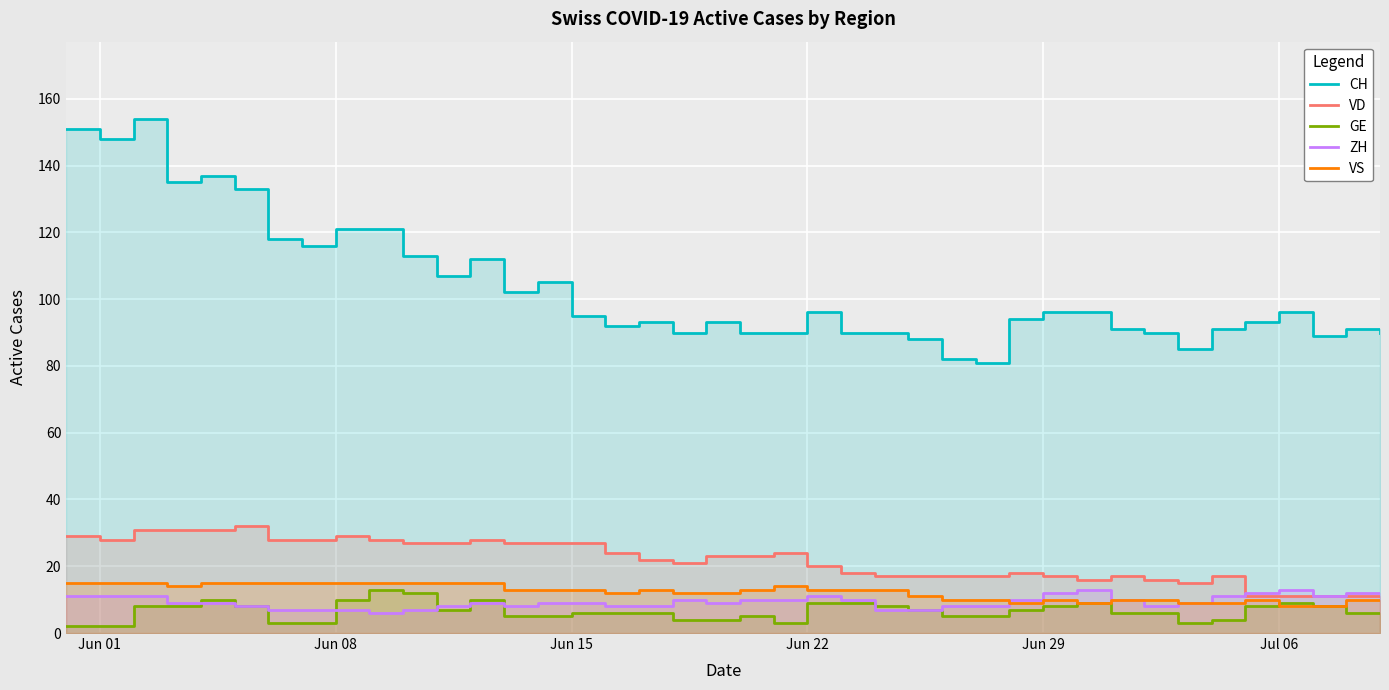

Reading left to right, list all the values displayed in this chart.

CH: 151	148	154	135	137	133	118	116	121	121	113	107	112	102	105	95	92	93	90	93	90	90	96	90	90	88	82	81	94	96	96	91	90	85	91	93	96	89	91	90
VD: 29	28	31	31	31	32	28	28	29	28	27	27	28	27	27	27	24	22	21	23	23	24	20	18	17	17	17	17	18	17	16	17	16	15	17	11	11	11	11	11
GE: 2	2	8	8	10	8	3	3	10	13	12	7	10	5	5	6	6	6	4	4	5	3	9	9	8	7	5	5	7	8	9	6	6	3	4	8	9	8	6	6
ZH: 11	11	11	9	9	8	7	7	7	6	7	8	9	8	9	9	8	8	10	9	10	10	11	10	7	7	8	8	10	12	13	10	8	9	11	12	13	11	12	12
VS: 15	15	15	14	15	15	15	15	15	15	15	15	15	13	13	13	12	13	12	12	13	14	13	13	13	11	10	10	9	10	9	10	10	9	9	10	8	8	10	10